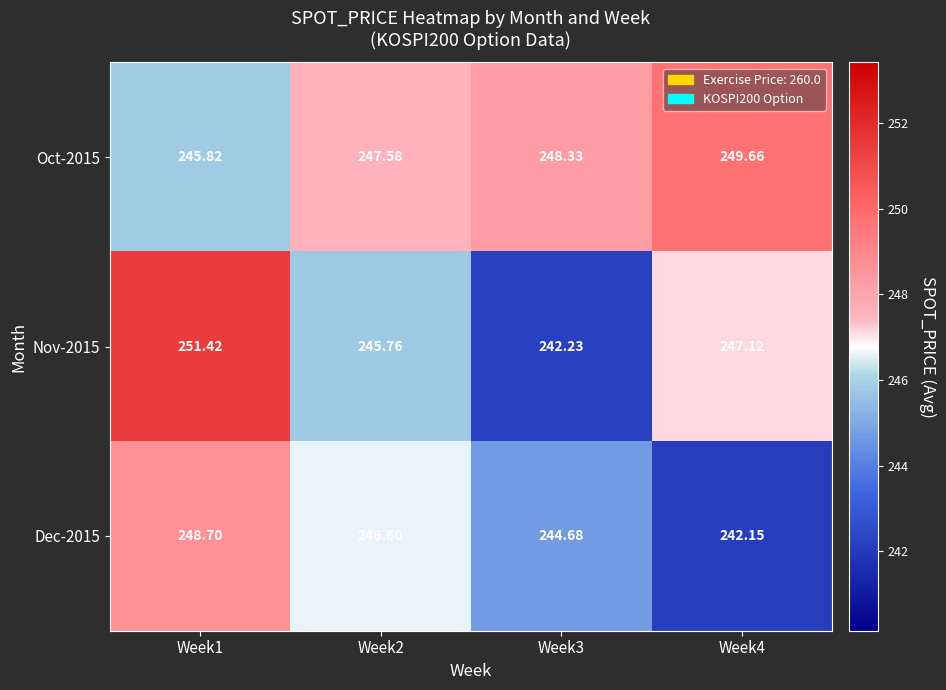

What is the difference between the highest and lowest values at Week4?

7.5